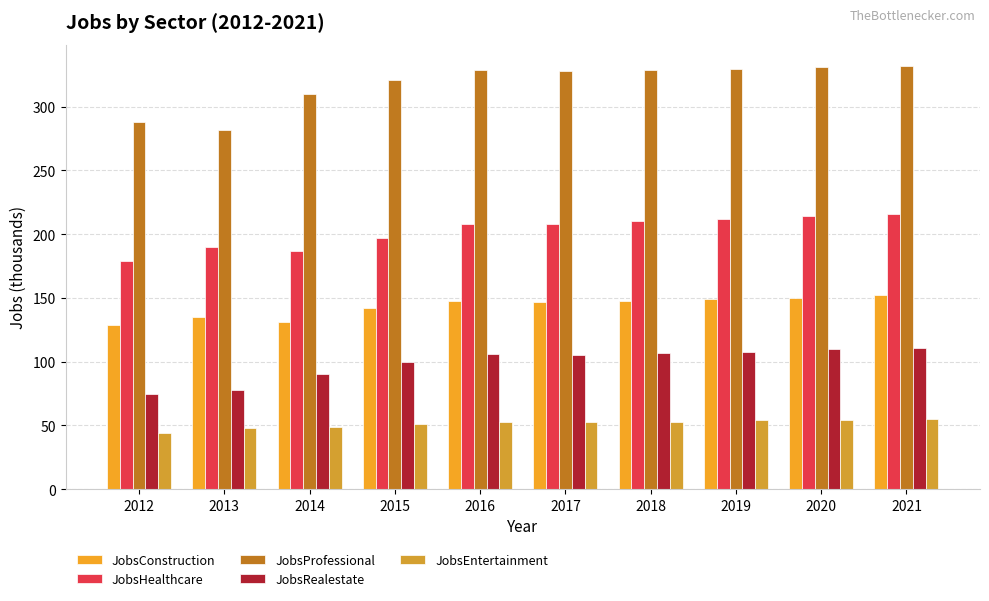

True or false: JobsRealestate has a value of 90 at 2014.

True